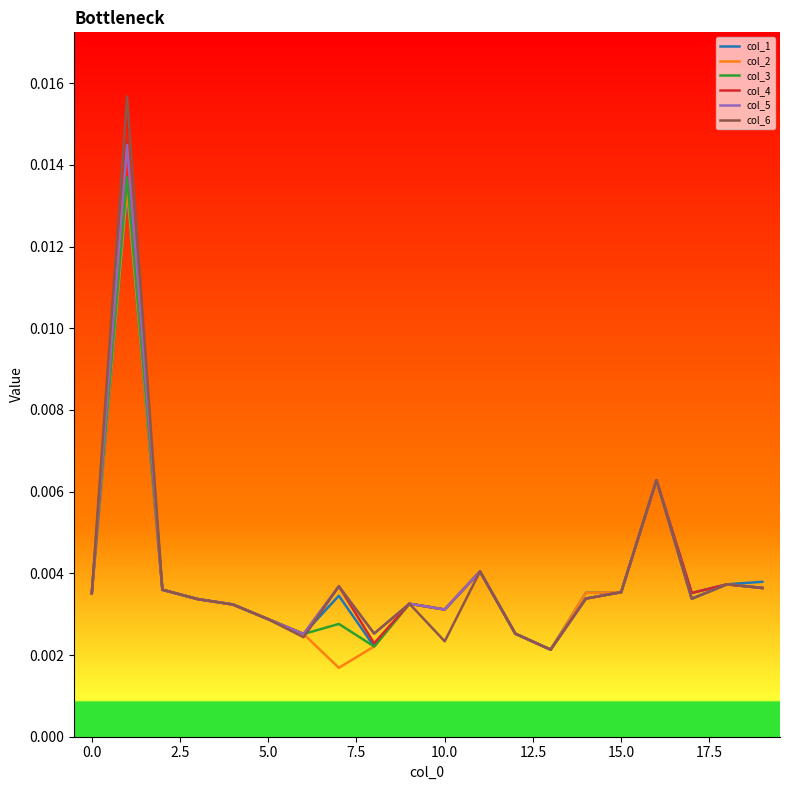

Does the chart display data point markers on the line(s)?

No